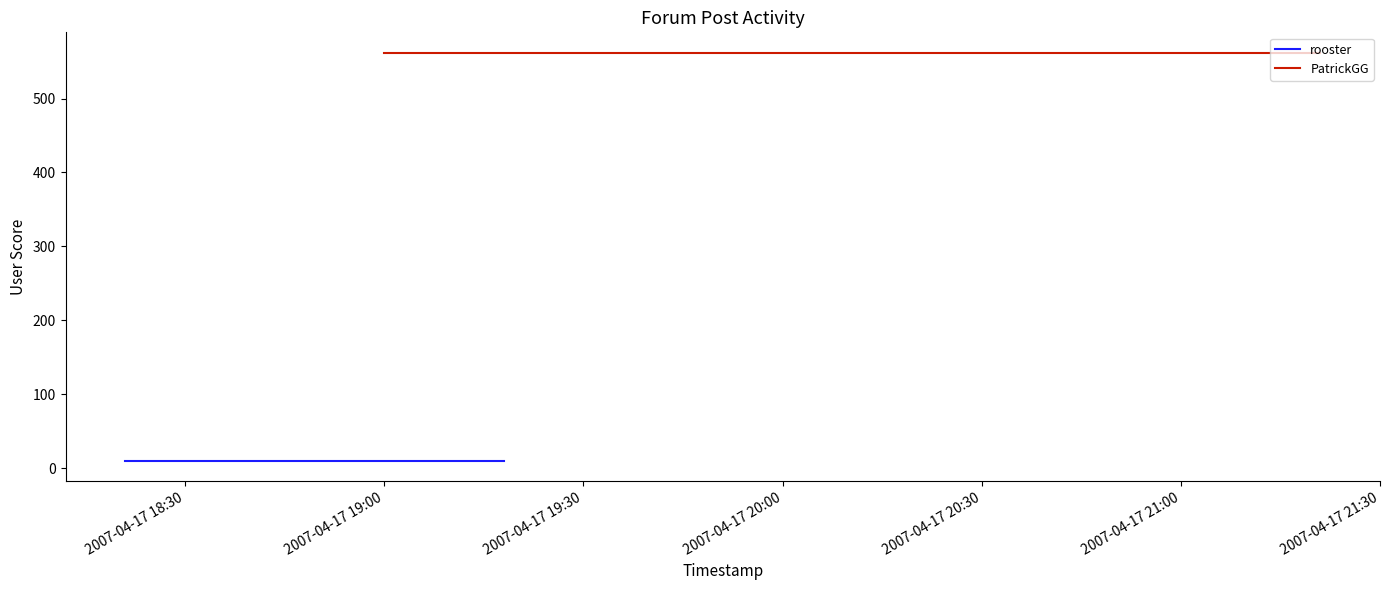

Is the value of PatrickGG at 2007-04-17 18:30 greater than the value of rooster at 2007-04-17 18:30?

Yes